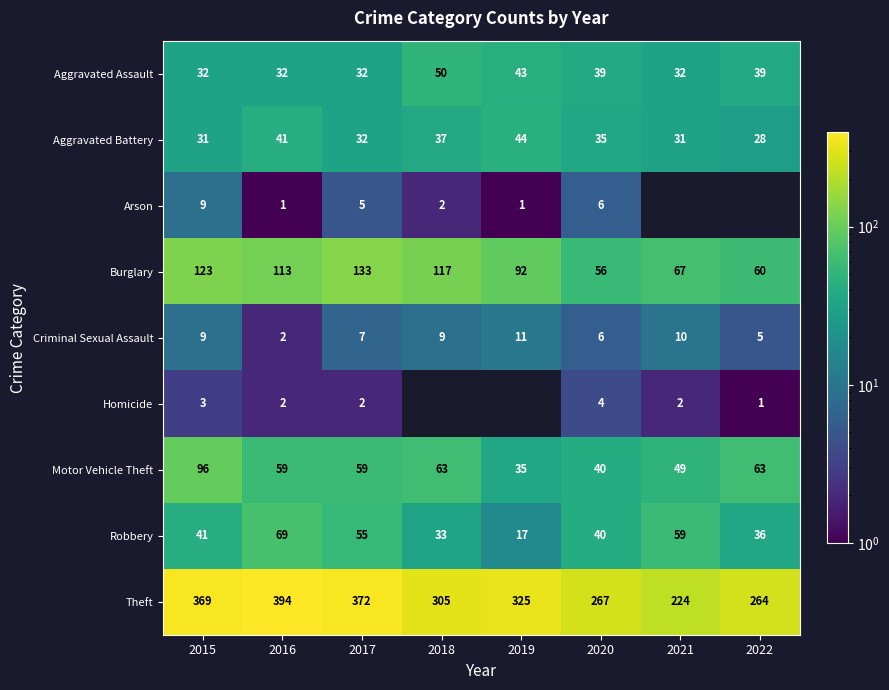

Is the value of Aggravated Battery at 2016 greater than the value of Arson at 2018?

Yes